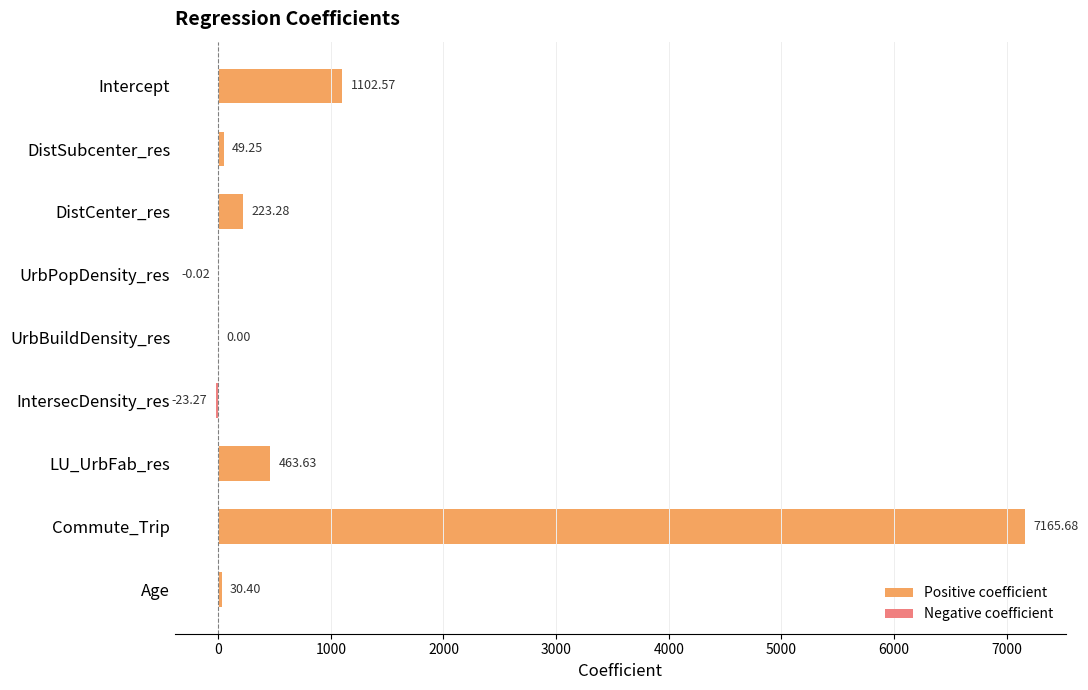

Which label corresponds to the largest value in the chart?

Commute_Trip